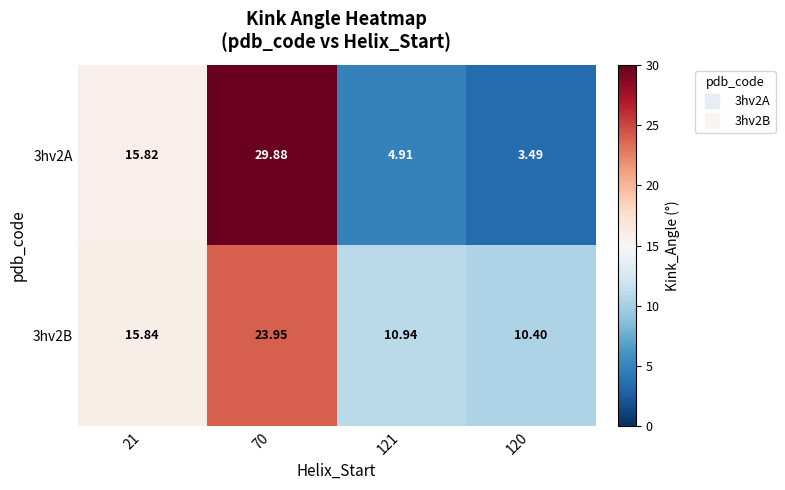

Reading right to left, list all the values displayed in this chart.

3hv2A: 120=3.5	121=4.9	70=29.9	21=15.8
3hv2B: 120=10.4	121=10.9	70=23.9	21=15.8